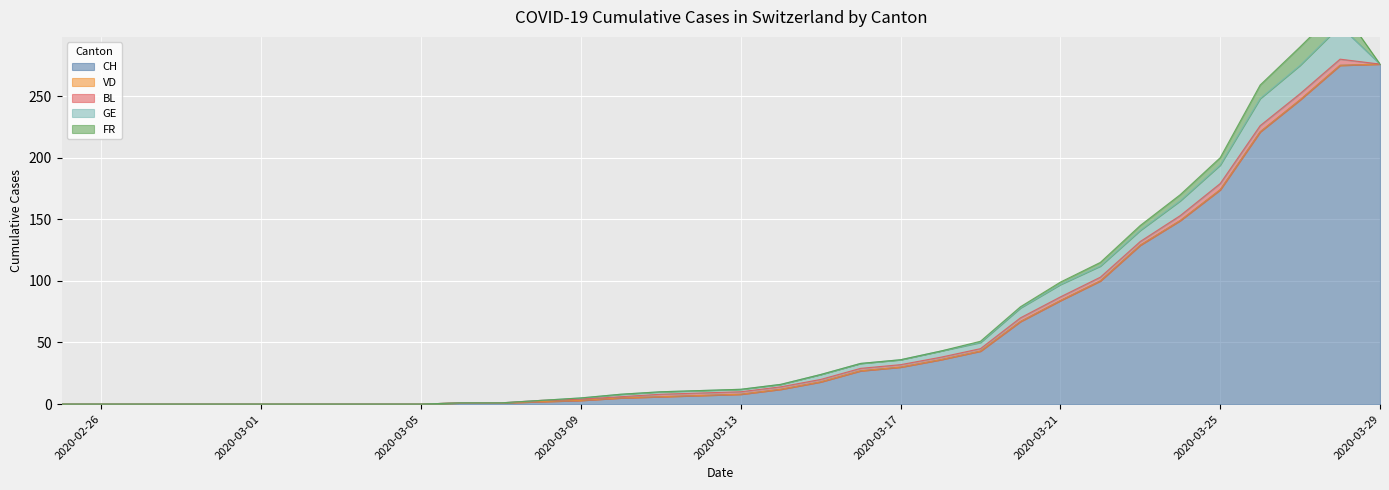

What is the label of the 17th point from the left?

2020-03-12